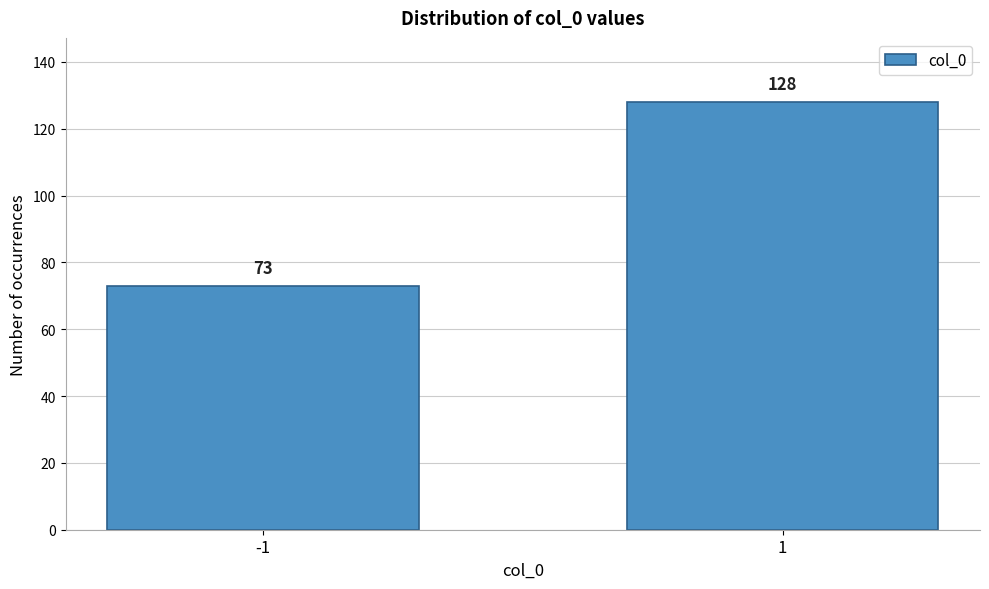

Reading right to left, what are all the values shown in this chart?

1=128	-1=73